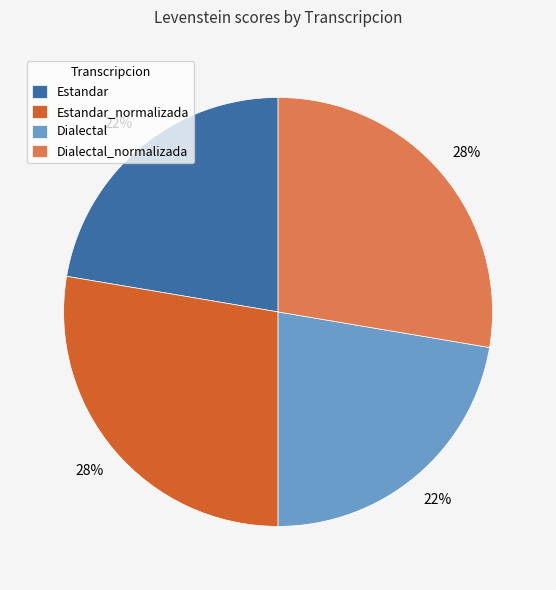

To the nearest percent, what is the combined percentage of Dialectal_normalizada and Estandar?

50%